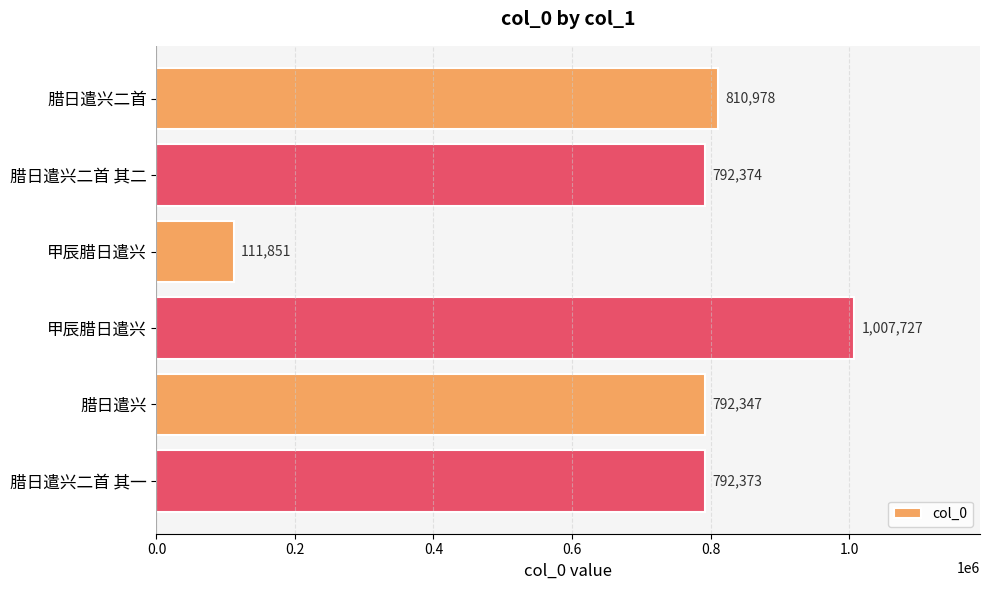

How many data points are less than 792374?

3